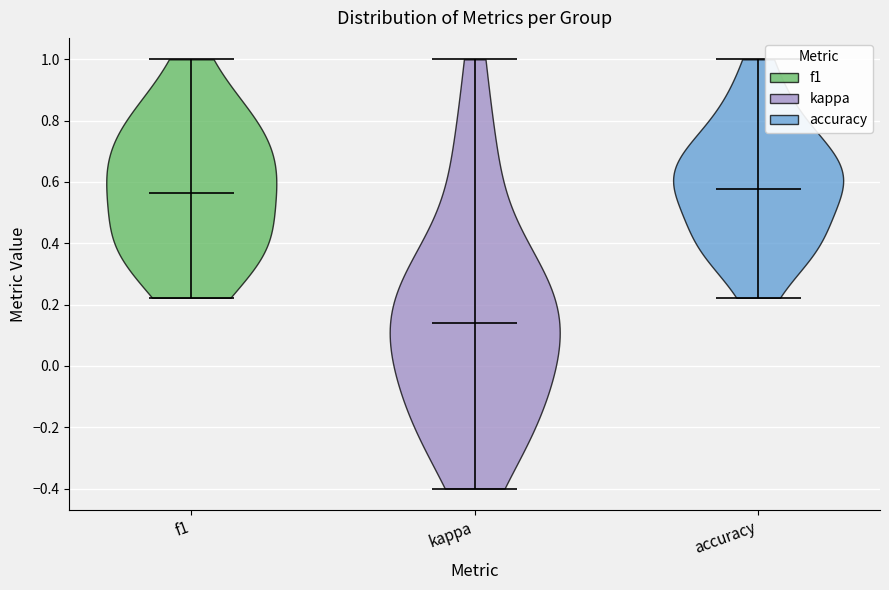

Reading left to right, read every violin against the y-axis: where its median line is, and the lowest and highest points it reaches. The values are not printed on the chart, so give them approximately, as read against the axis.

f1: median line 0.56, lowest point 0.22, highest point 1.00
kappa: median line 0.14, lowest point -0.40, highest point 1.00
accuracy: median line 0.58, lowest point 0.22, highest point 1.00